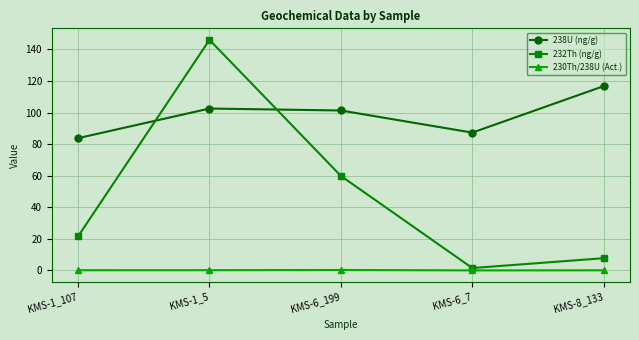

How many interior local valleys does the 238U (ng/g) series have?

1